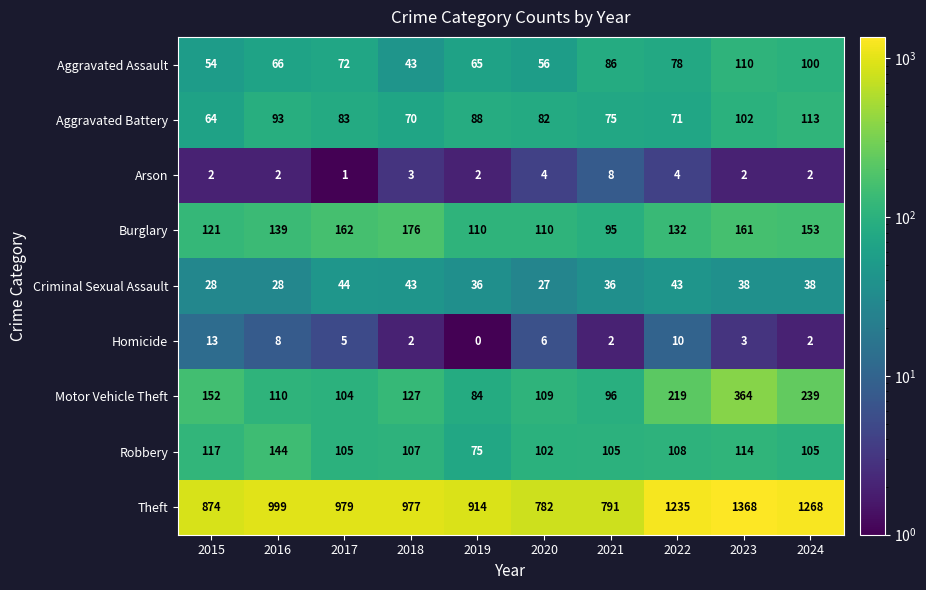

Which series changed the most between 2015 and 2017?

Theft